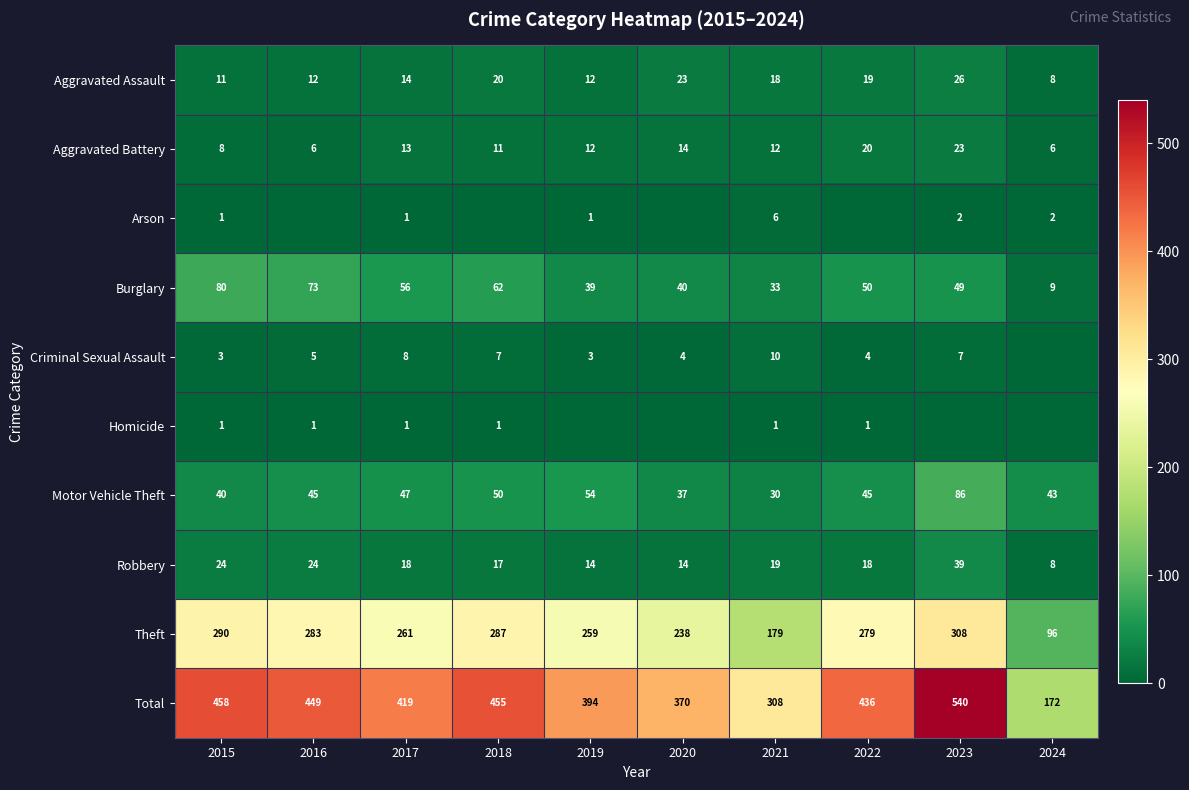

How many categories are shown in the chart?

10